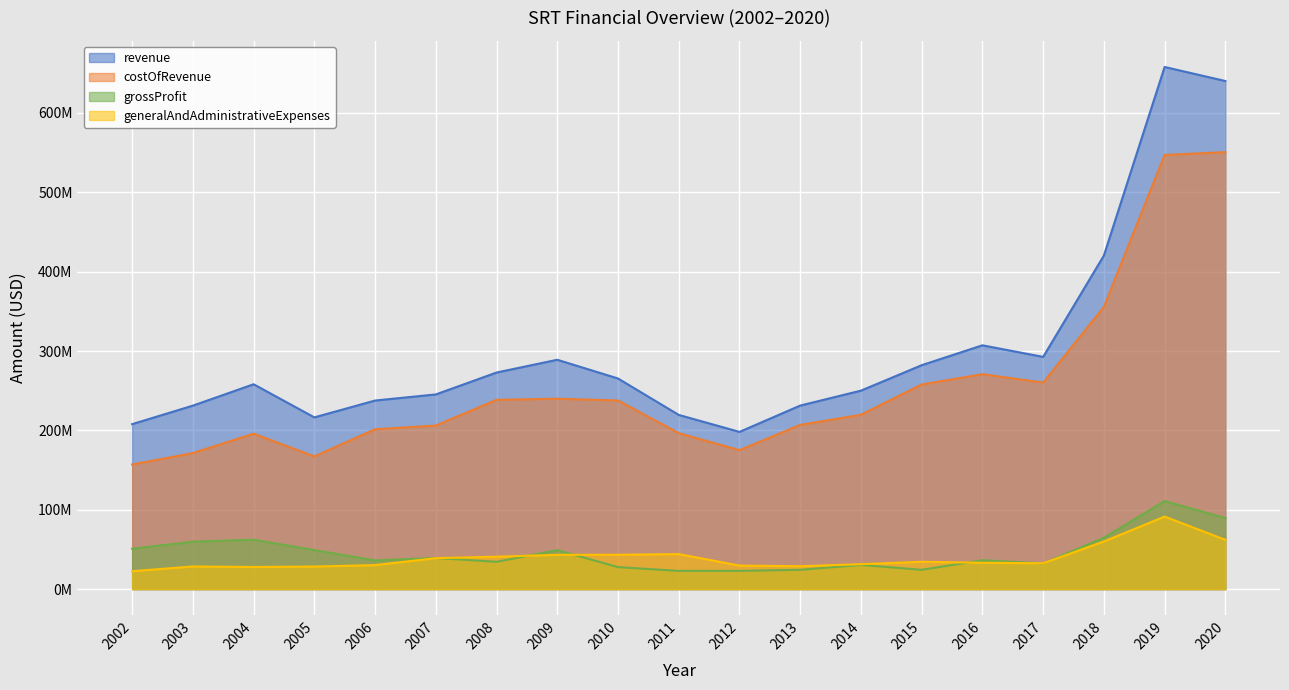

Where is grossProfit nearest to the value 66940500?

2018